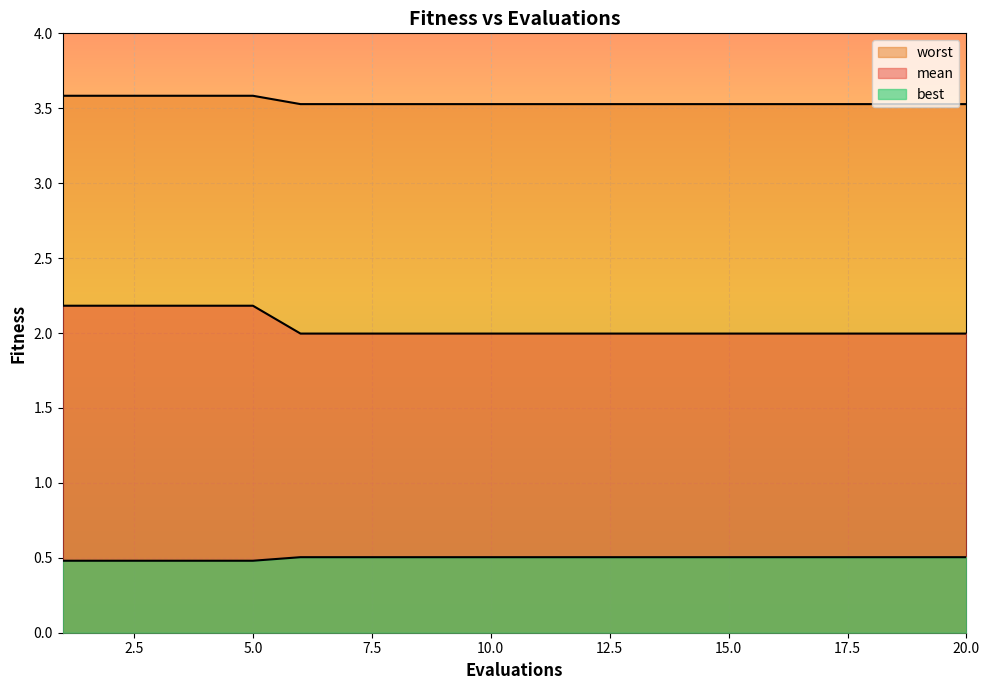

Which series changed the most between 7 and 17?

mean